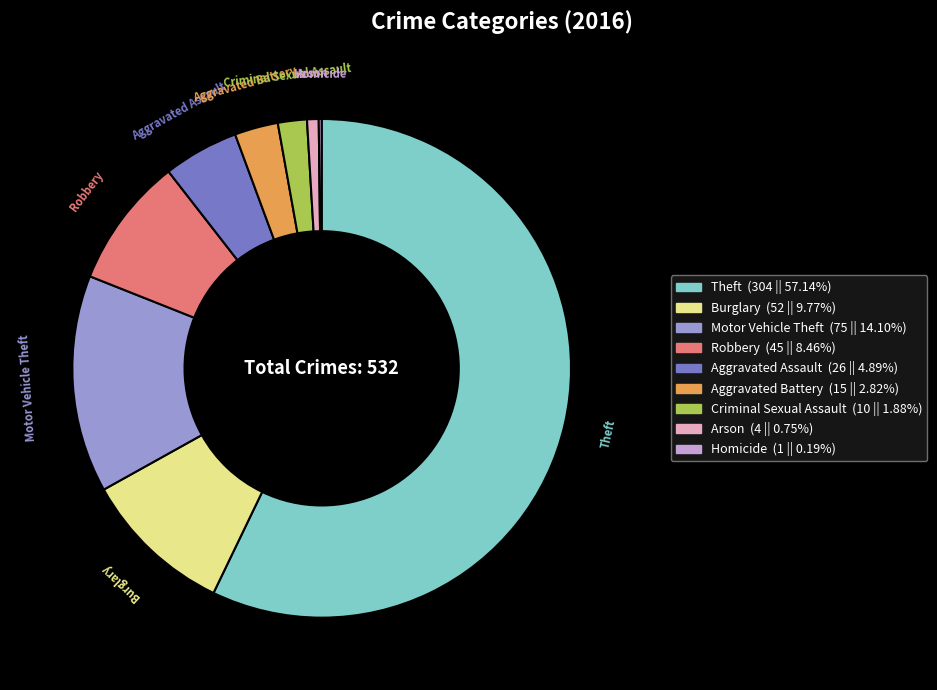

What is the ratio of the value at Theft to the value at Robbery?

6.8